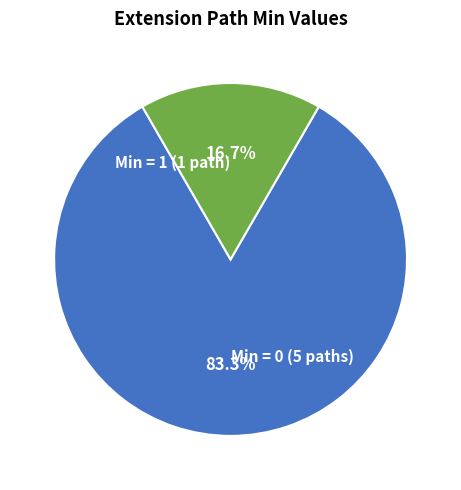

Which category has the smallest portion of the pie?

Min = 1 (1 path)